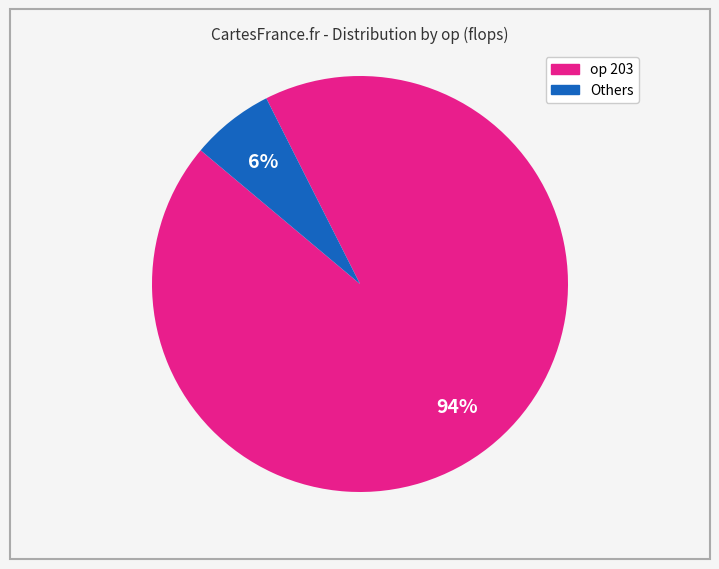

Does any single category account for the majority?

Yes